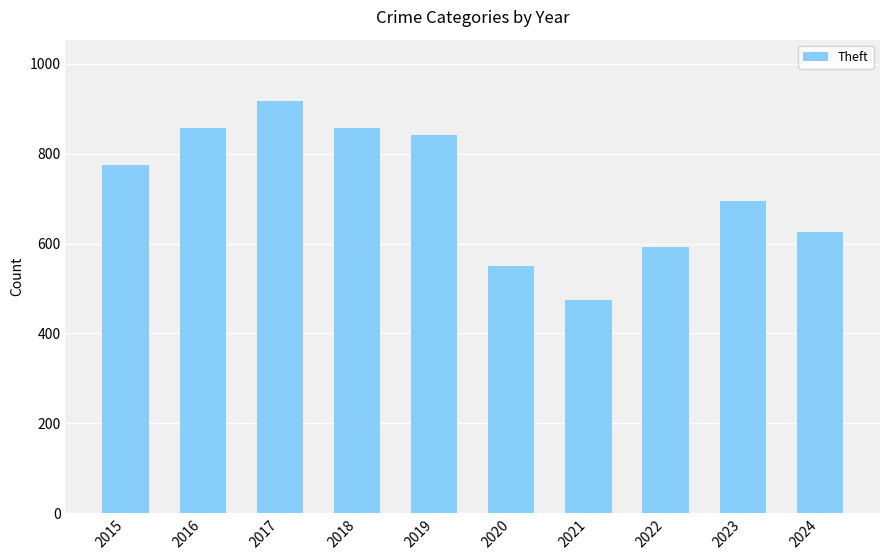

How many values are below 774?

5